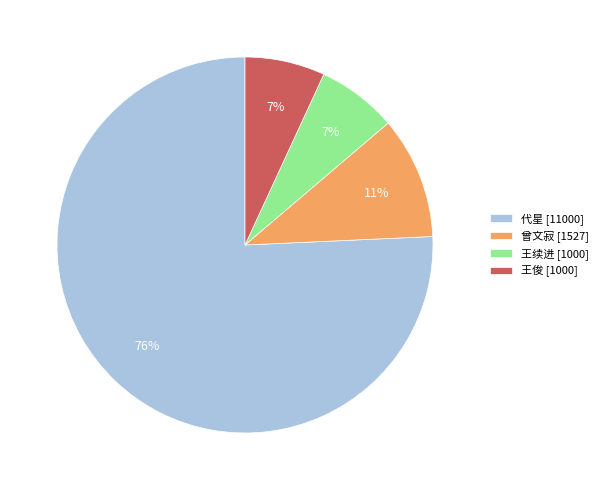

Does any single category account for the majority?

Yes